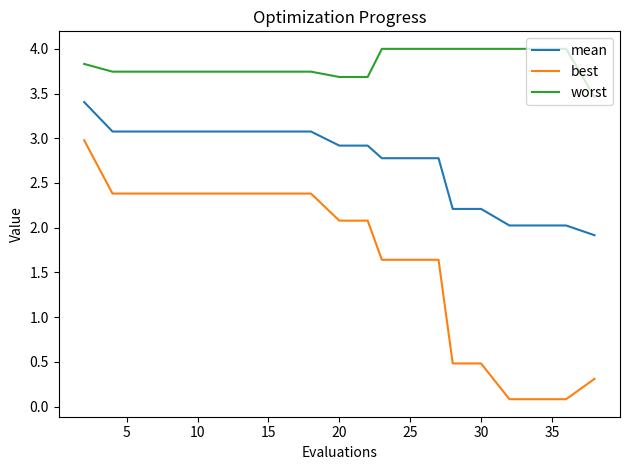

What is the maximum value shown in the chart?

4.0